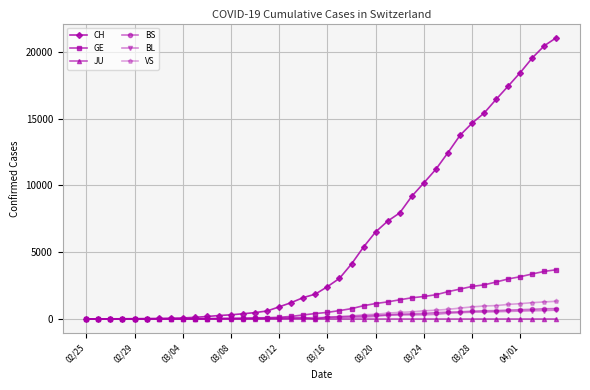

True or false: VS has more than 0 interior local peaks.

True